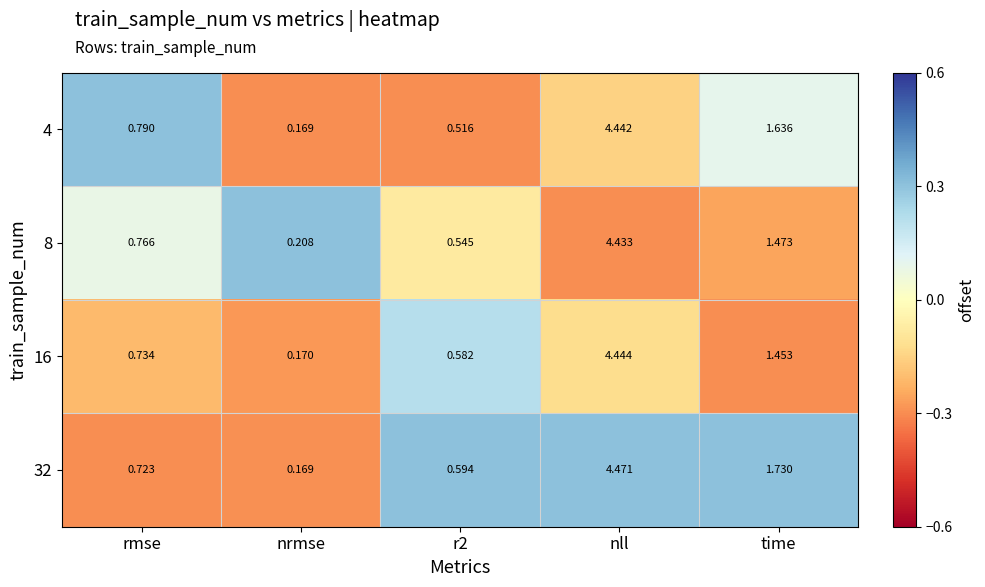

At how many categories does at least one series exceed 0?

5